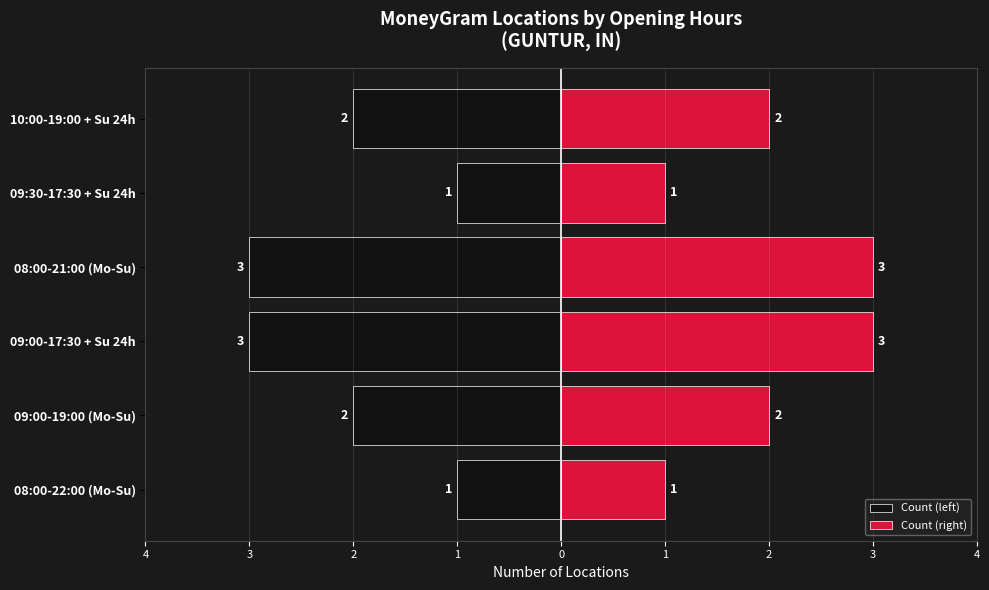

What is the spread (max minus min) of values at 1?

6